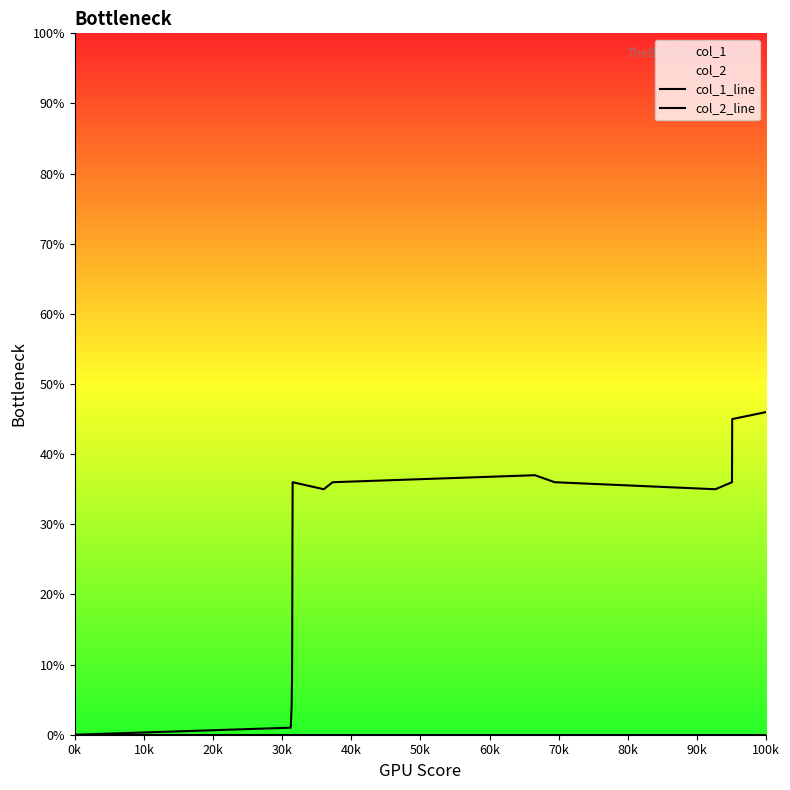

True or false: col_1_line and col_2_line cross at least once.

False